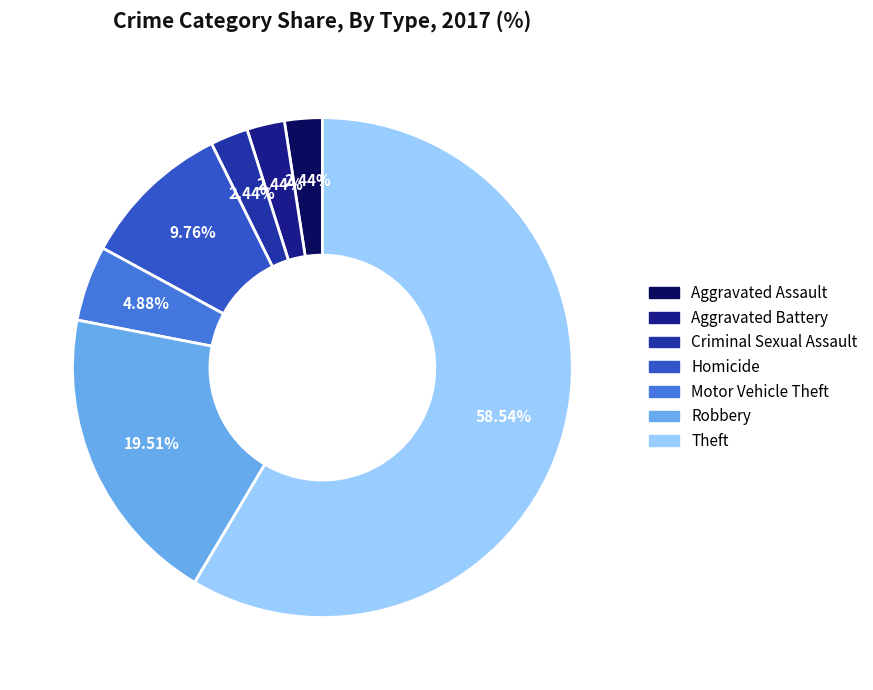

Is the sum of Robbery and Homicide greater than half?

No